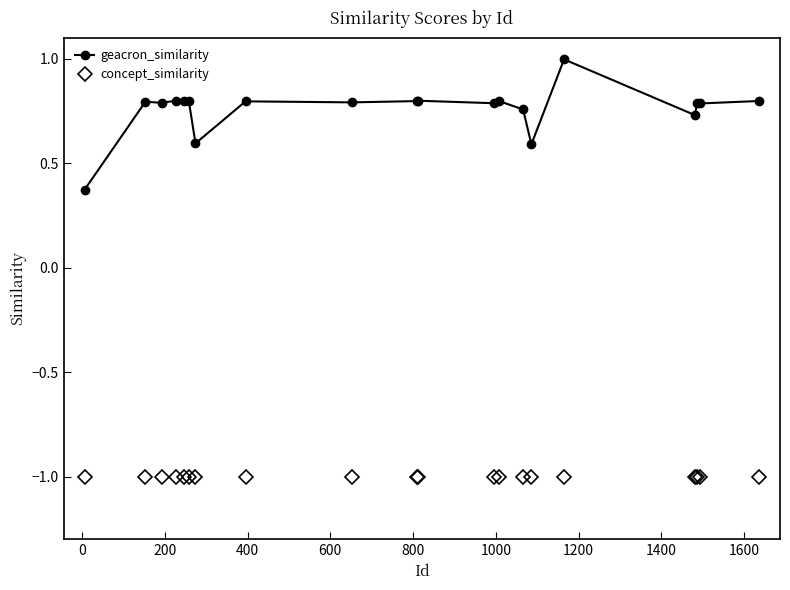

True or false: concept_similarity and geacron_similarity cross at least once.

False